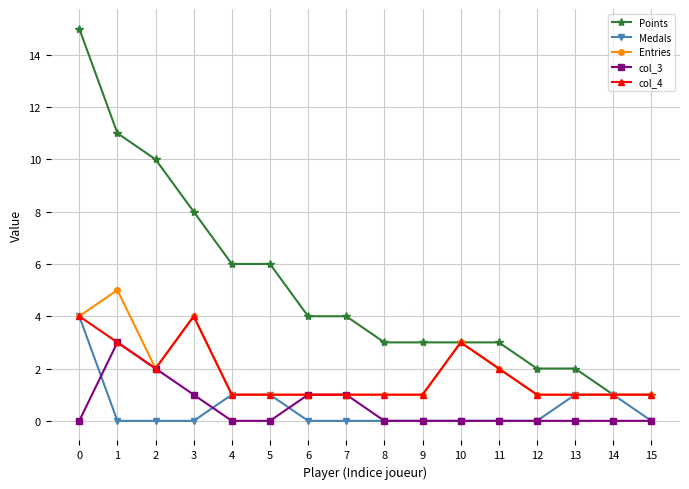

What is the difference between the maximum and second lowest values in the Points series?

14